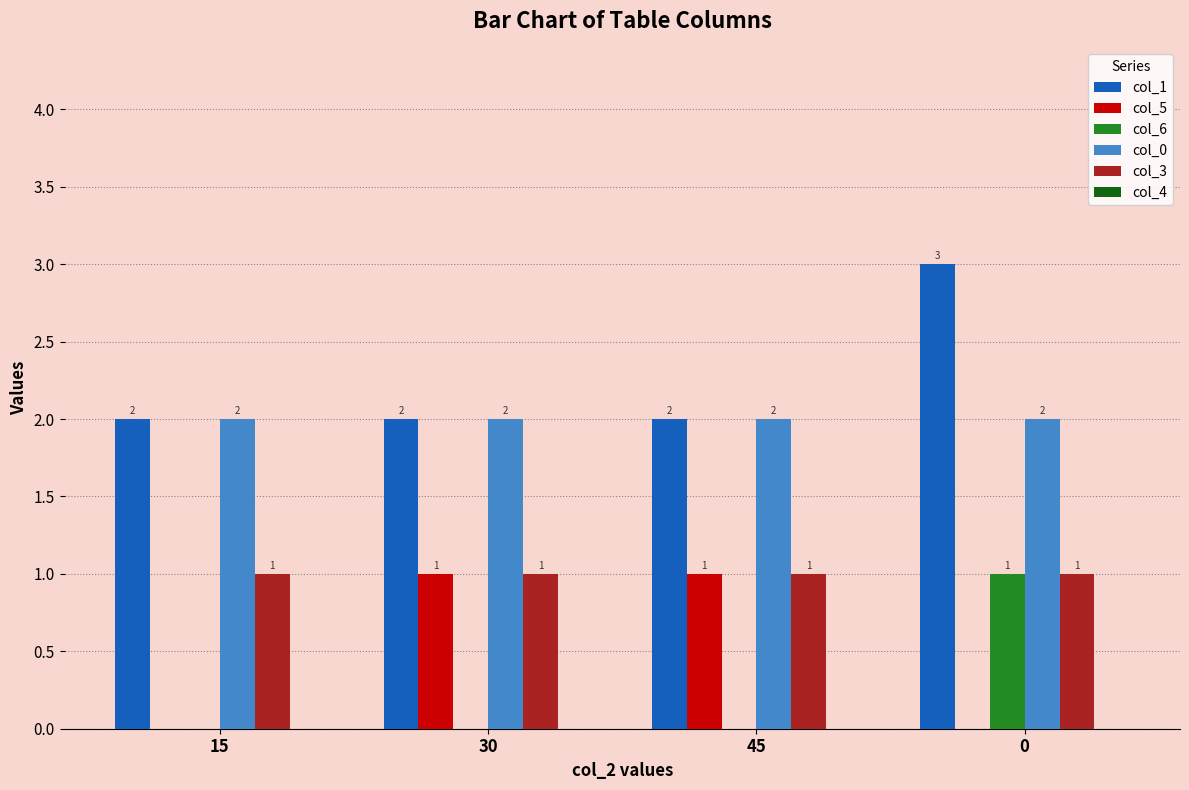

True or false: col_1 has a value of 2 at 15.

True